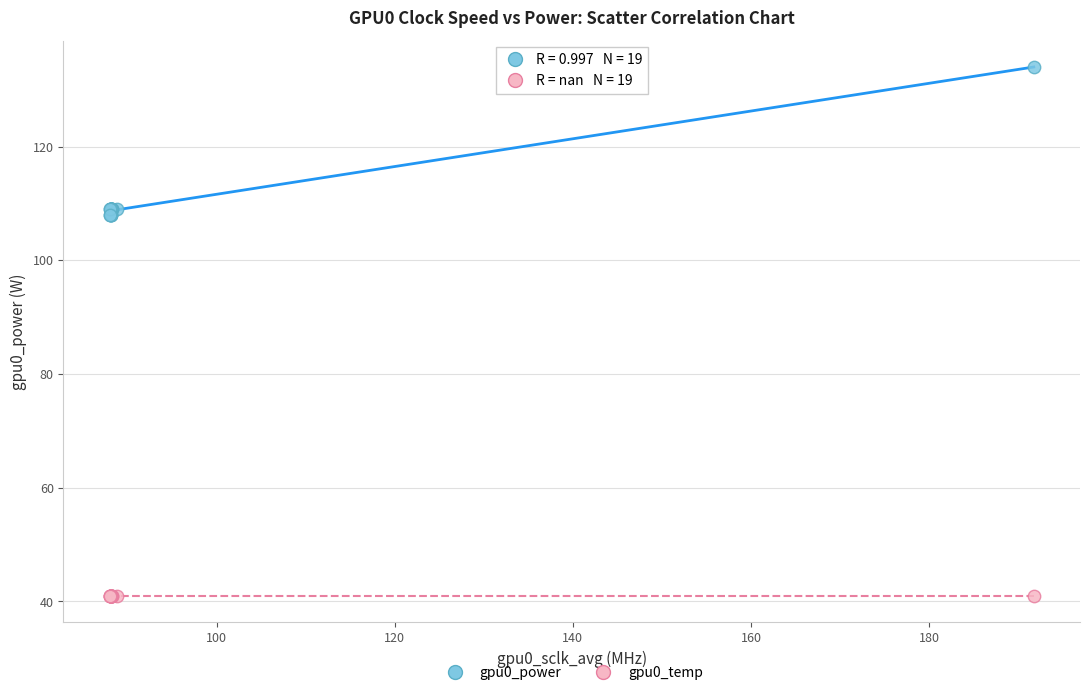

Which series reaches the maximum Y coordinate?

gpu0_power